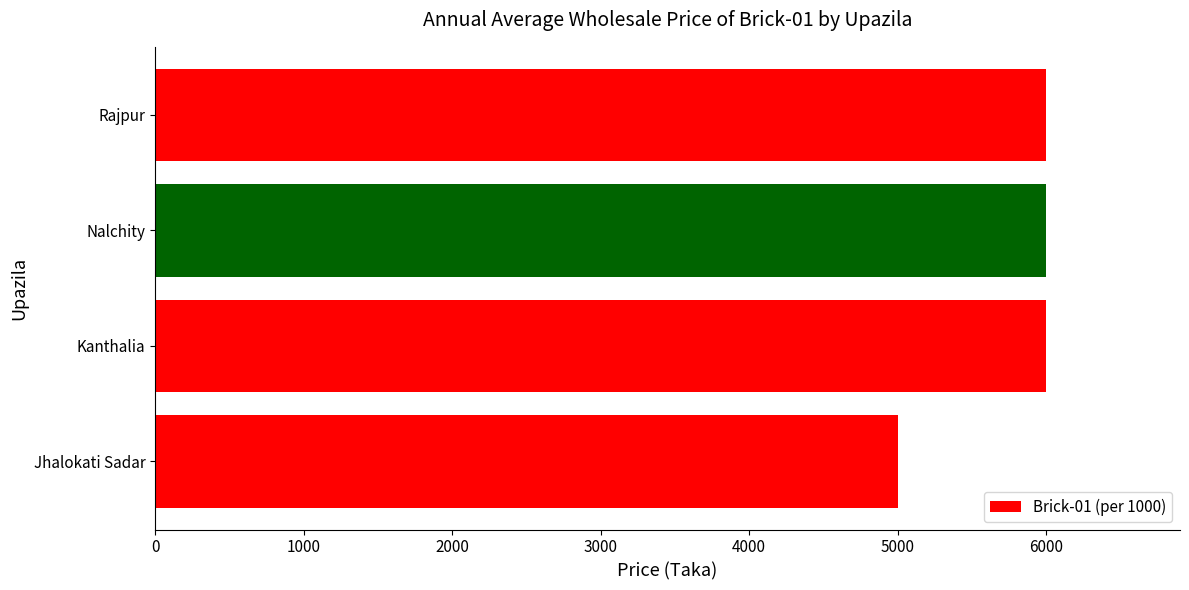

Is it true that the value at Jhalokati Sadar is 5000?

True